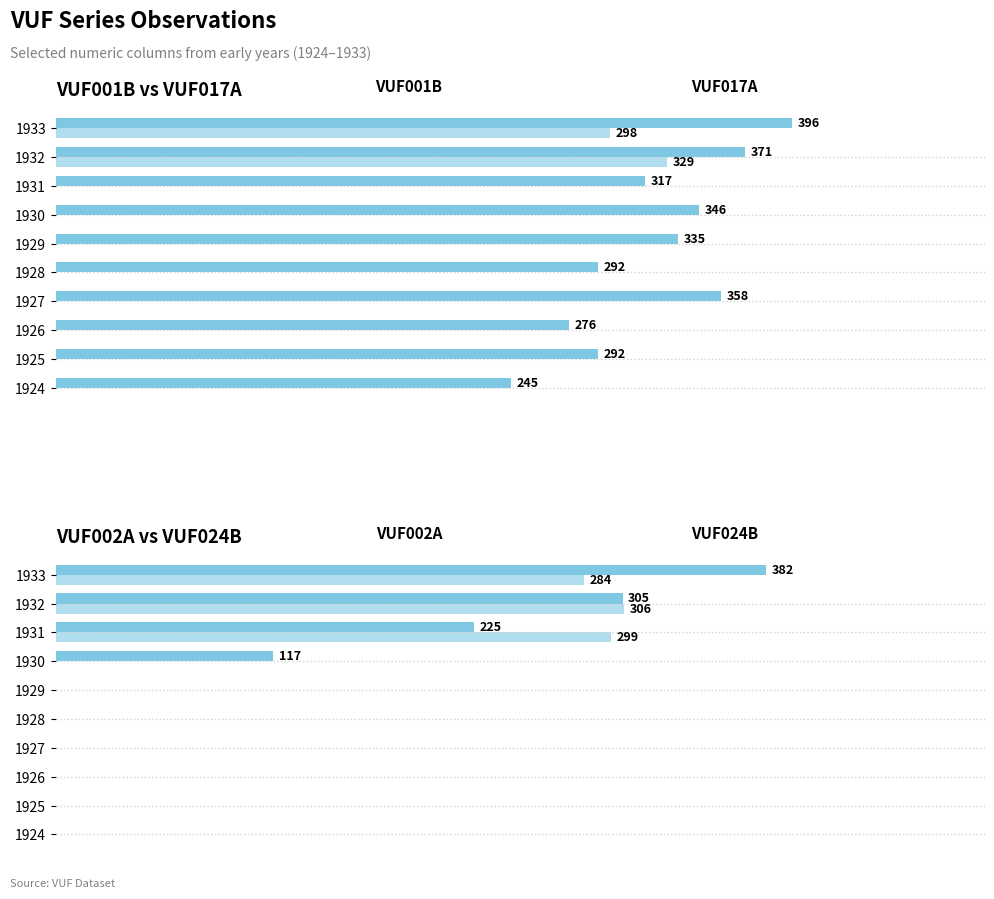

What is the greatest value displayed?

396